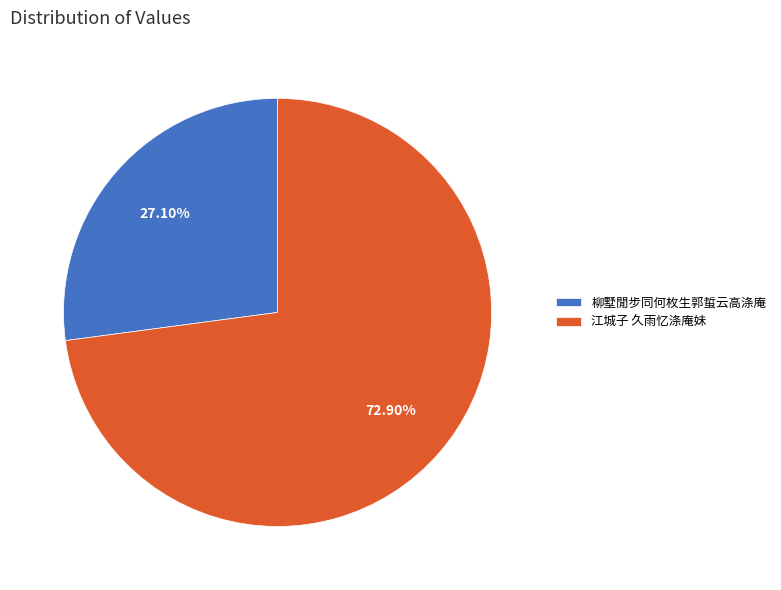

True or false: 柳墅閒步同何枚生郭蜇云高涤庵 accounts for 27% of the total.

True